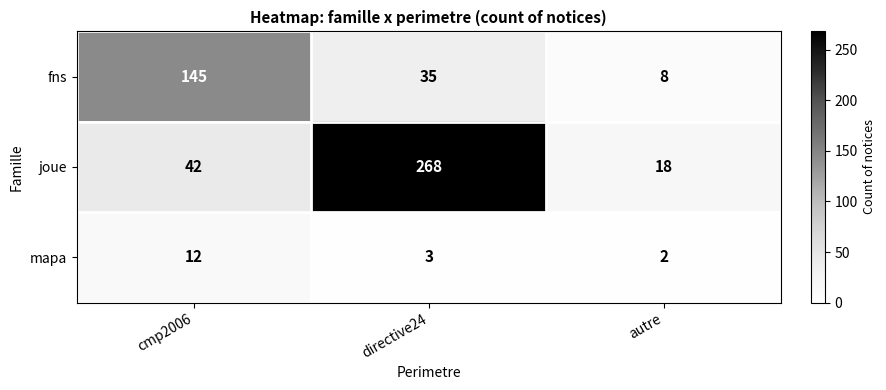

Reading left to right, what are all the values shown in this chart?

fns: 145	35	8
joue: 42	268	18
mapa: 12	3	2